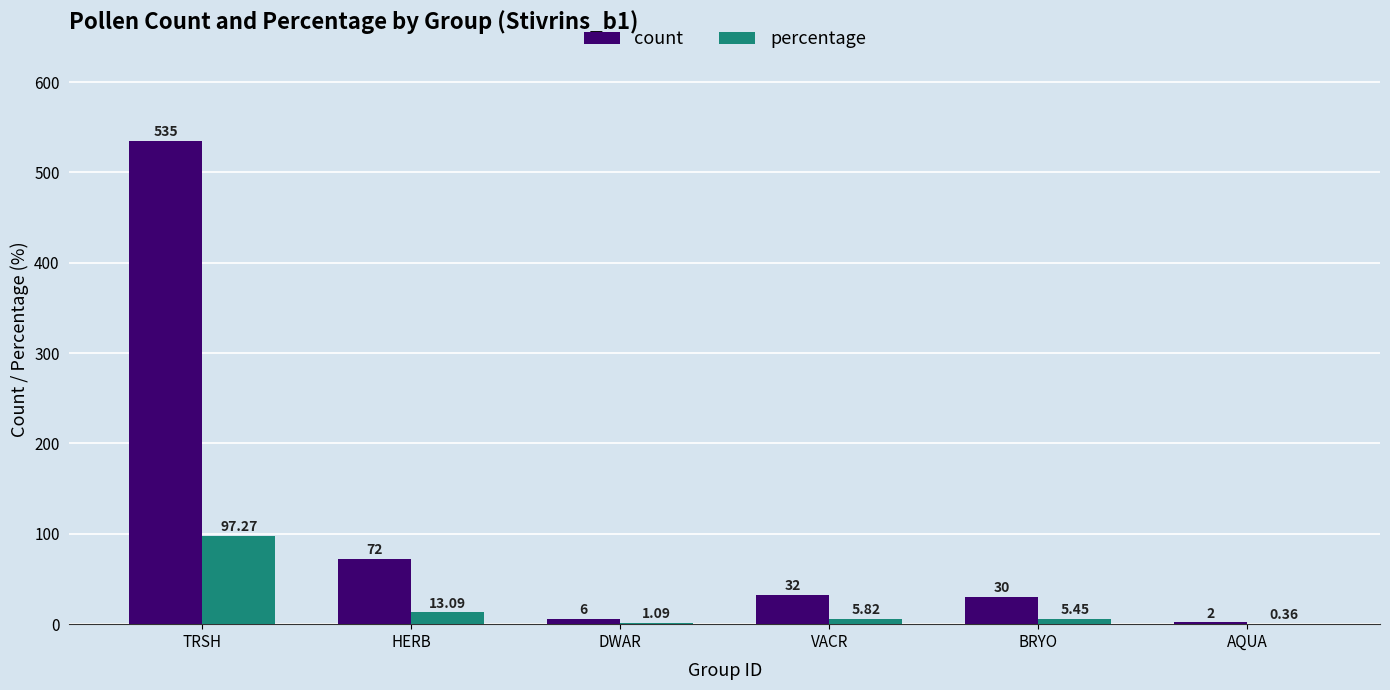

At which category is the sum across all series the highest?

TRSH